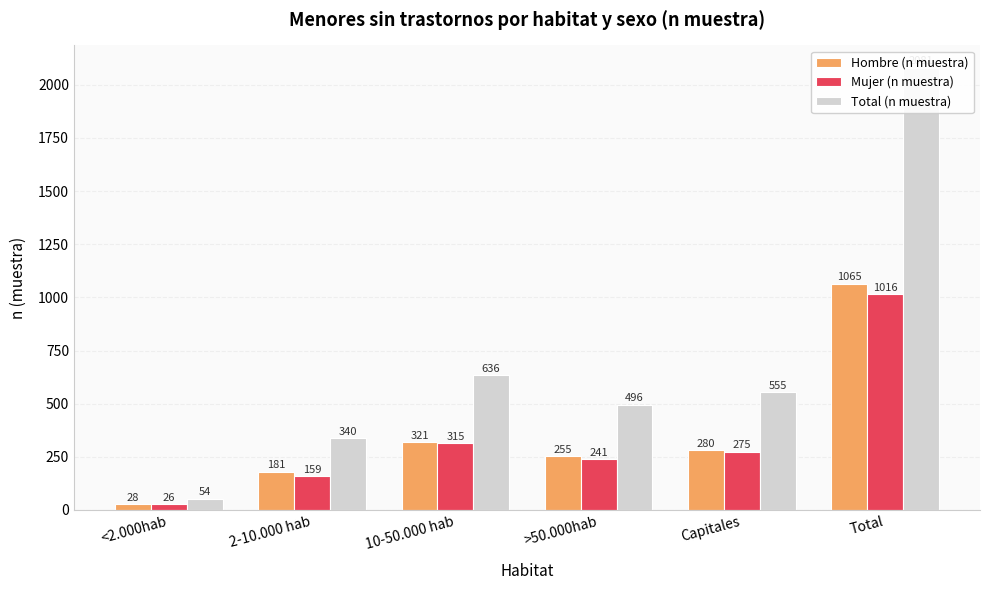

The value of Hombre (n muestra) at >50.000hab is 379. True or false?

False